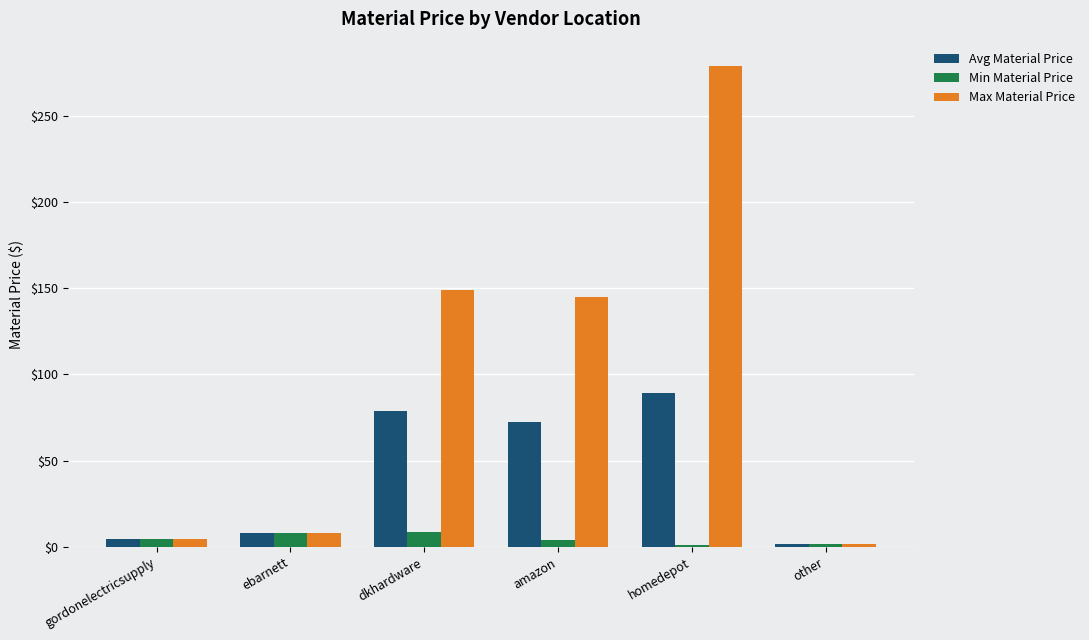

List the series in order of their overall mean, highest first.

Max Material Price, Avg Material Price, Min Material Price